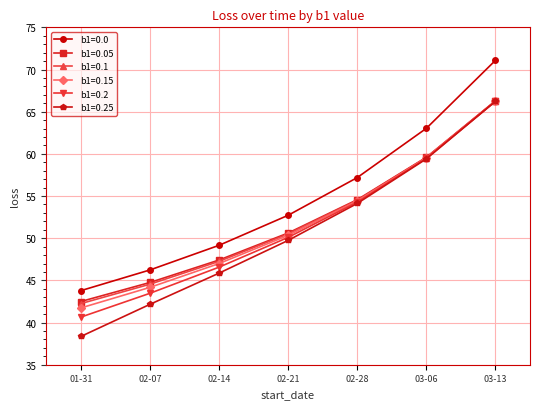

The value of b1=0.0 at 03-13 is 71.1. True or false?

True